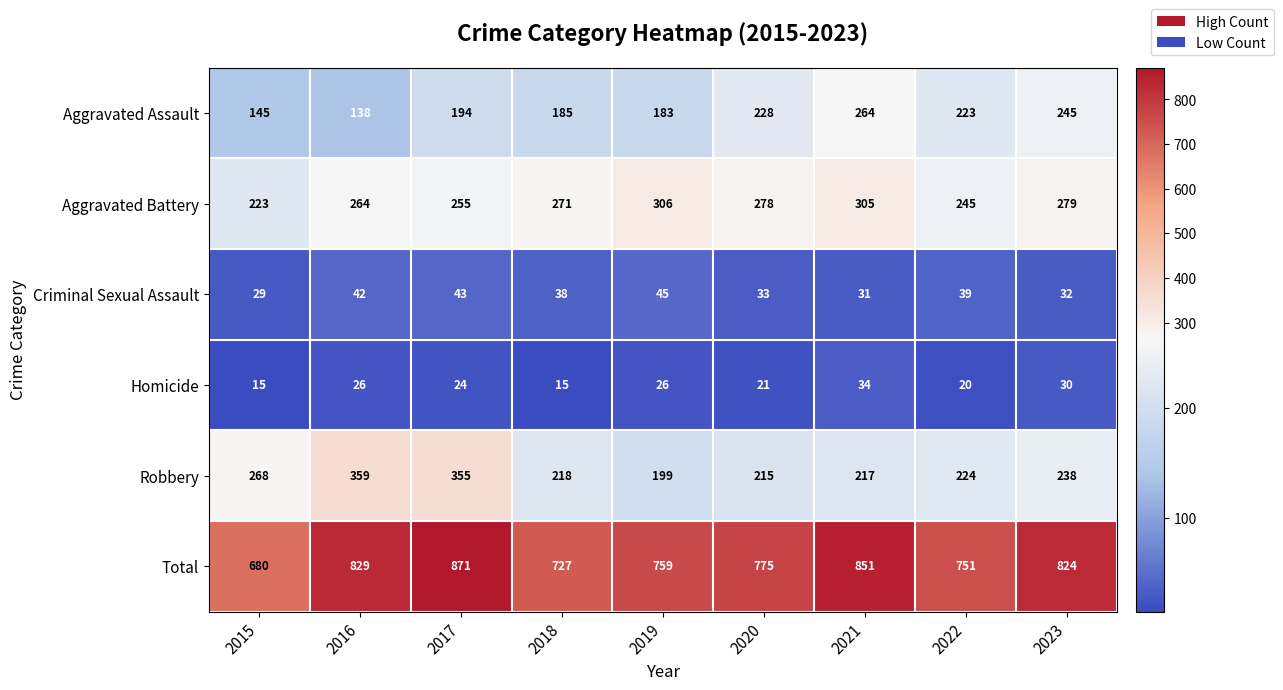

Which series has the widest spread of values?

Total